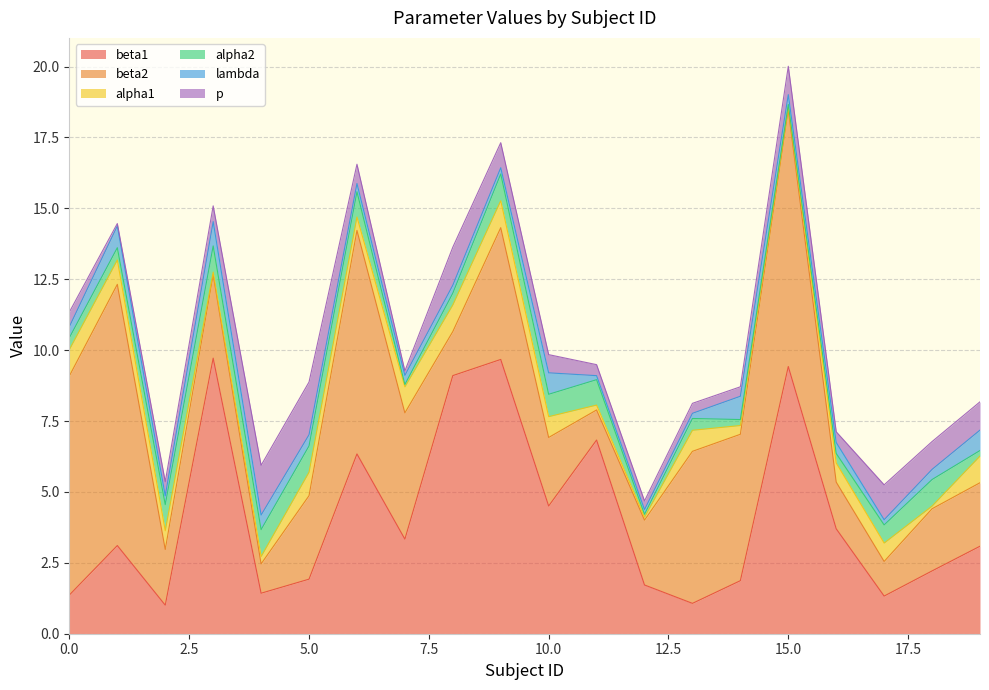

Is it true that beta1 equals 2.6 at 3?

False